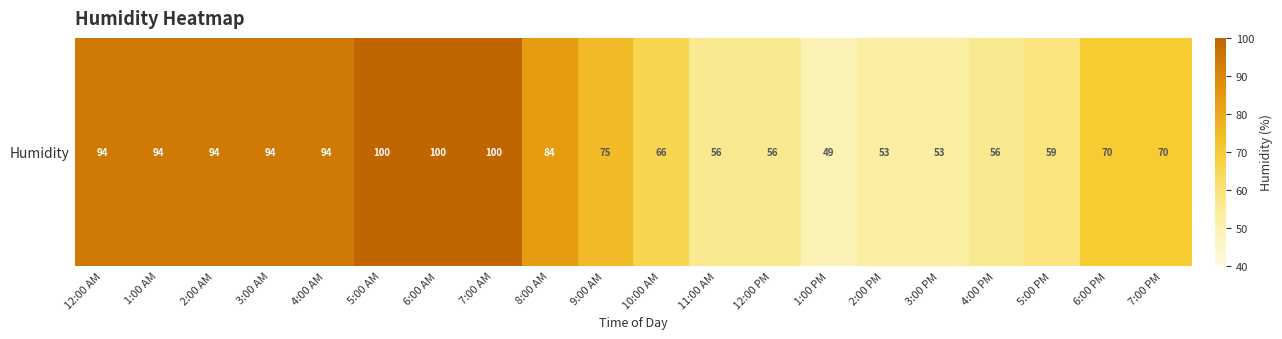

Which category has the highest value across all series?

5:00 AM